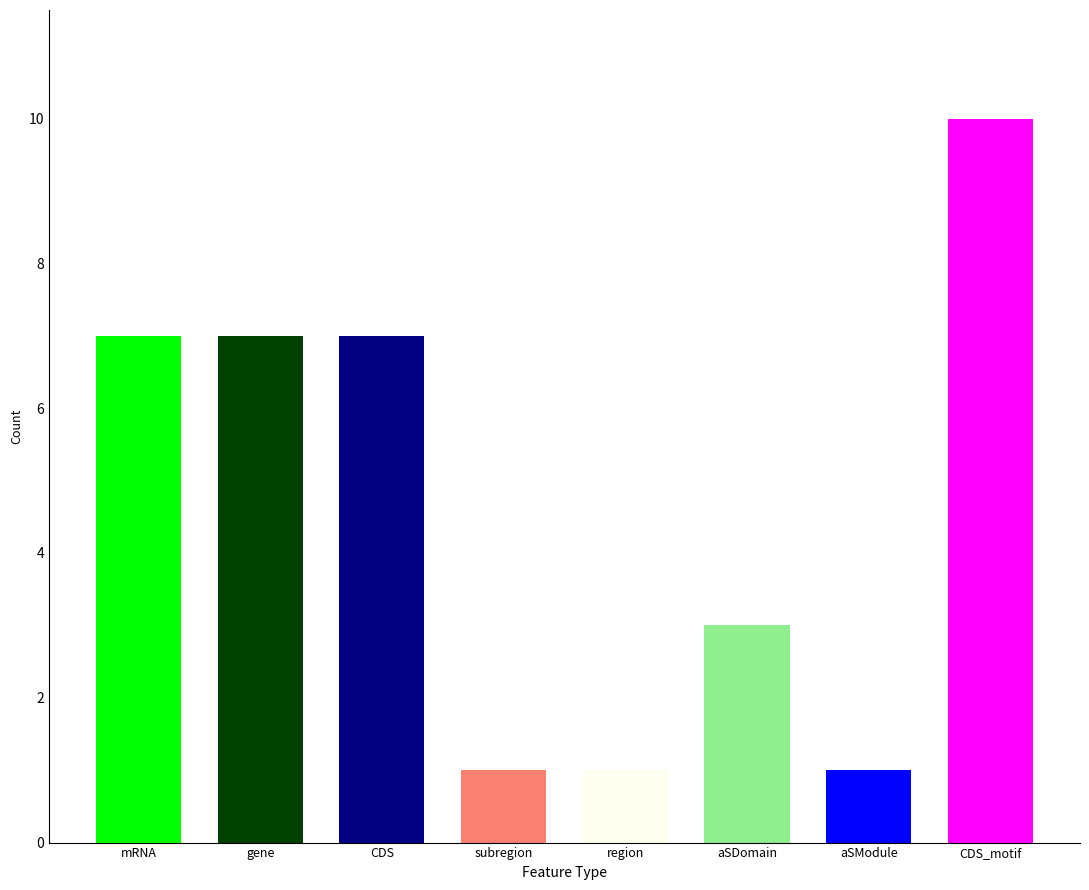

Is it true that the value at aSDomain is 2?

False